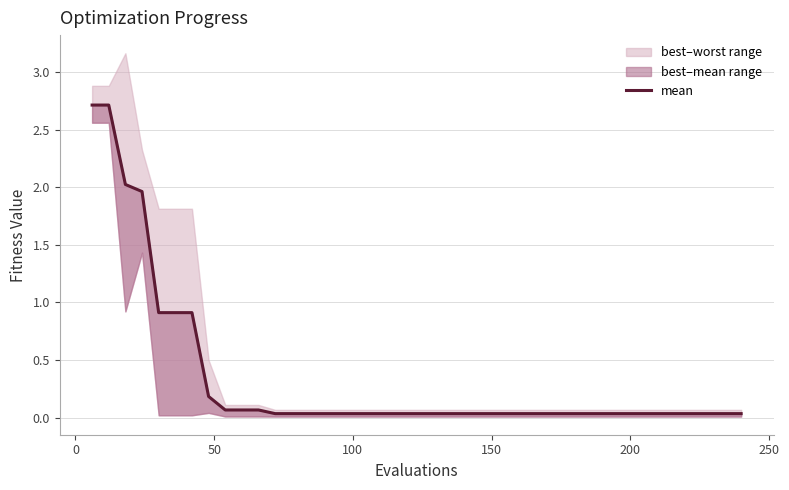

The value at 17 is 0.0. True or false?

False